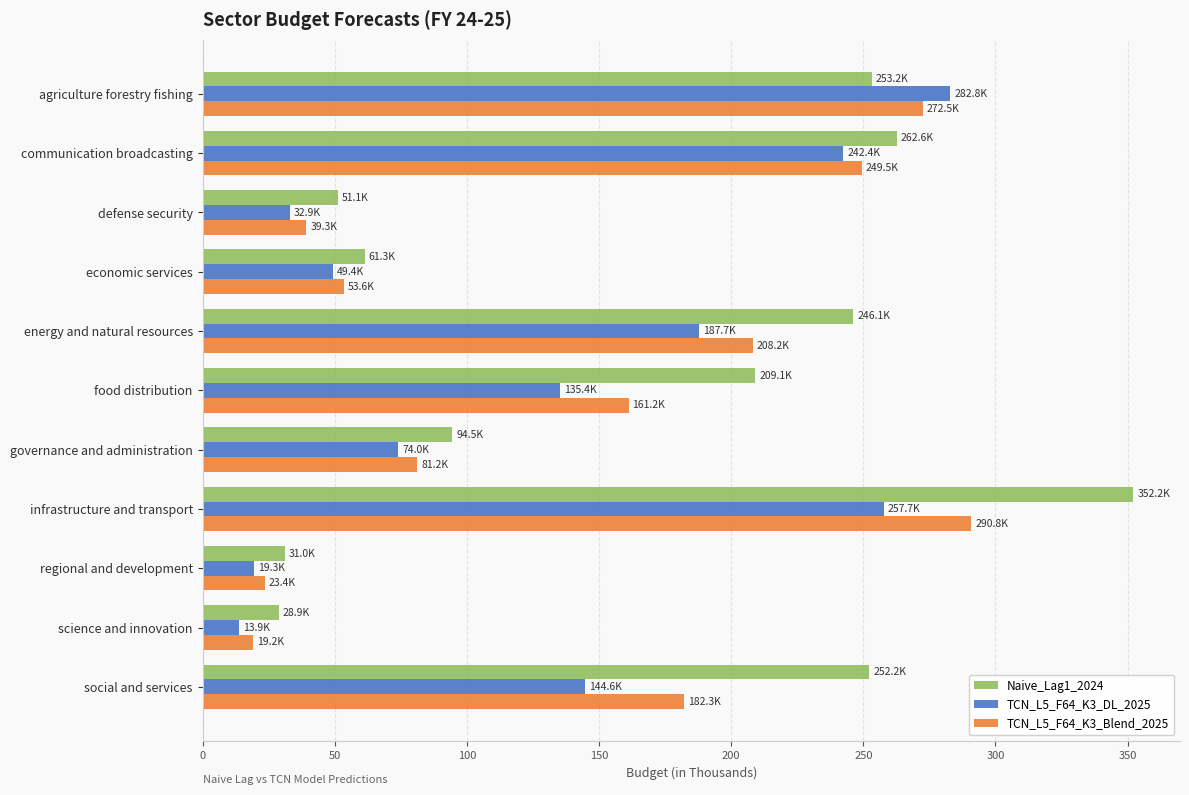

What is the difference between the second highest and minimum values in the Naive_Lag1_2024 series?

233.7